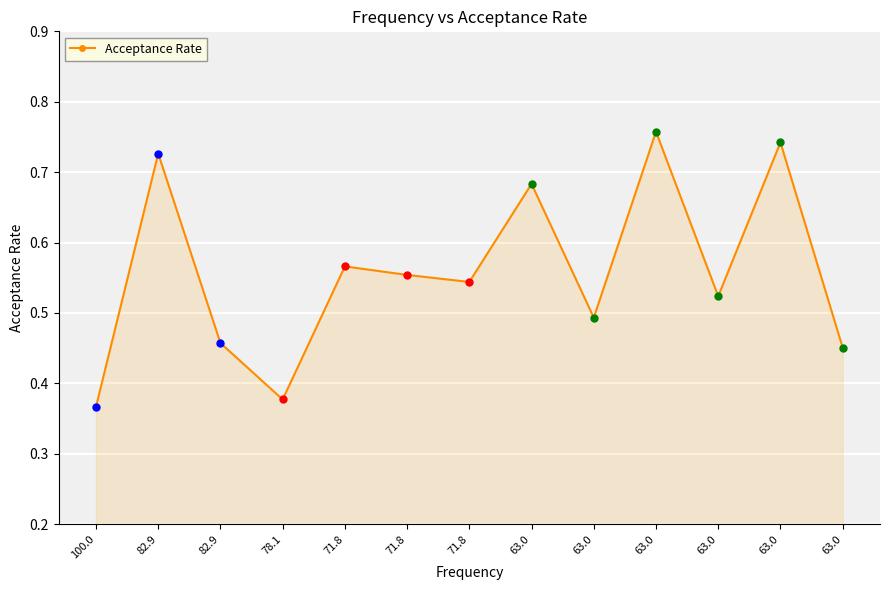

Rank the categories by value from highest to lowest.

63.0, 63.0, 82.9, 63.0, 71.8, 71.8, 71.8, 63.0, 63.0, 82.9, 63.0, 78.1, 100.0